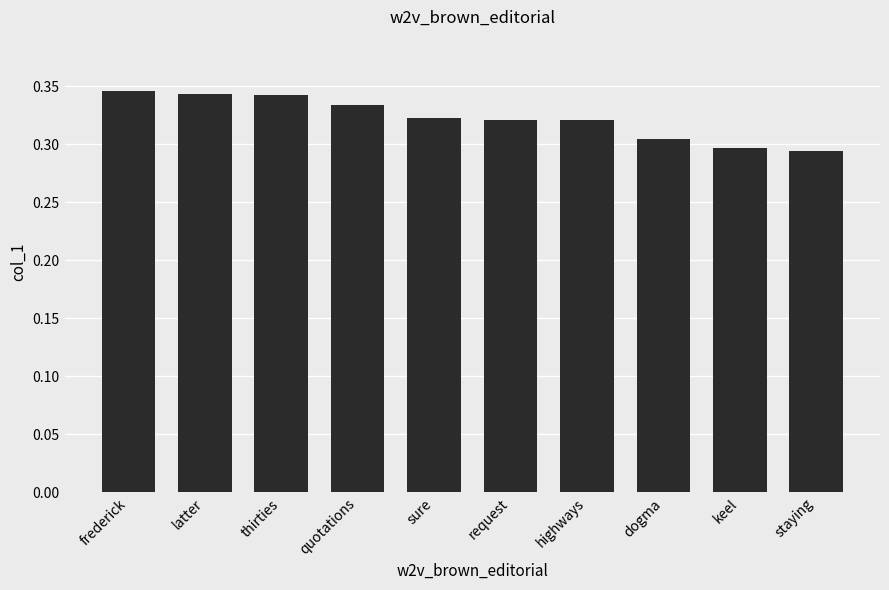

What position from the left is quotations?

4